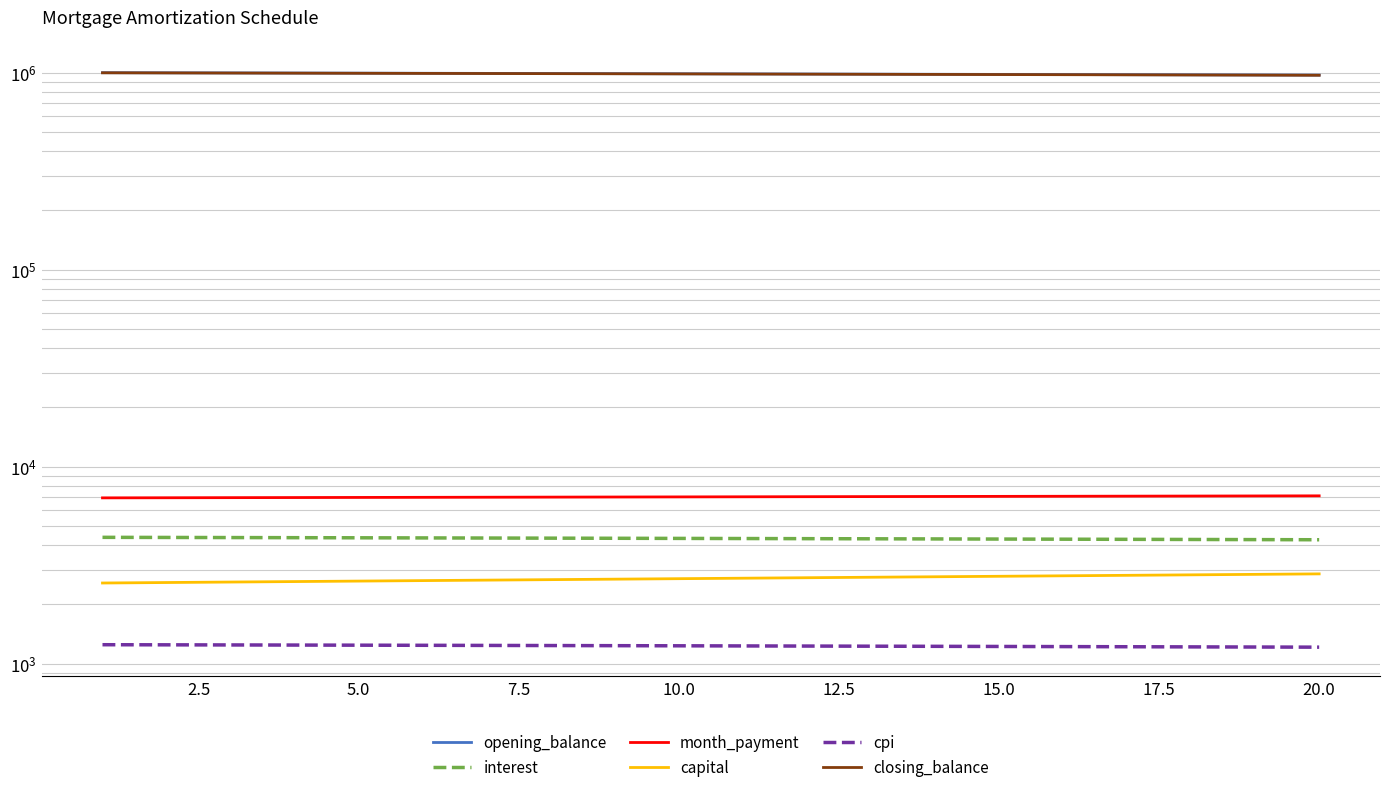

Which series has the largest range (max minus min)?

closing_balance